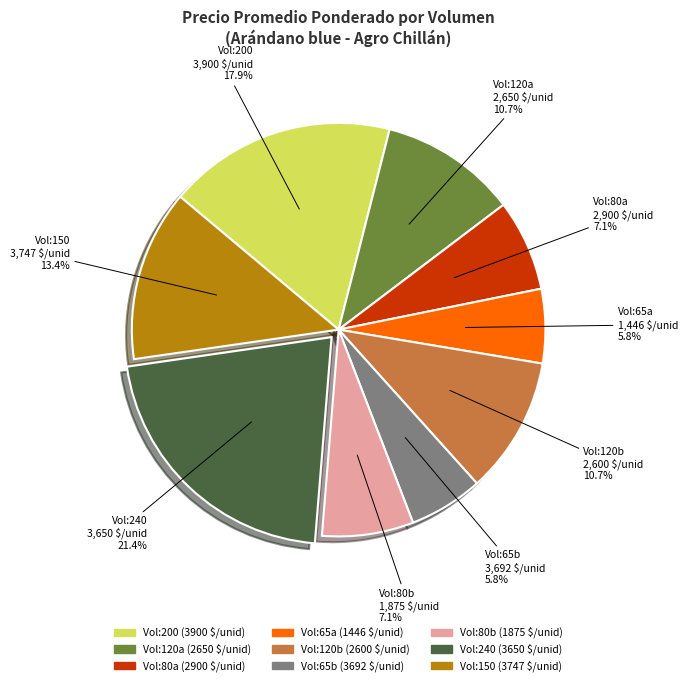

Is there any slice that represents more than half of the pie?

No